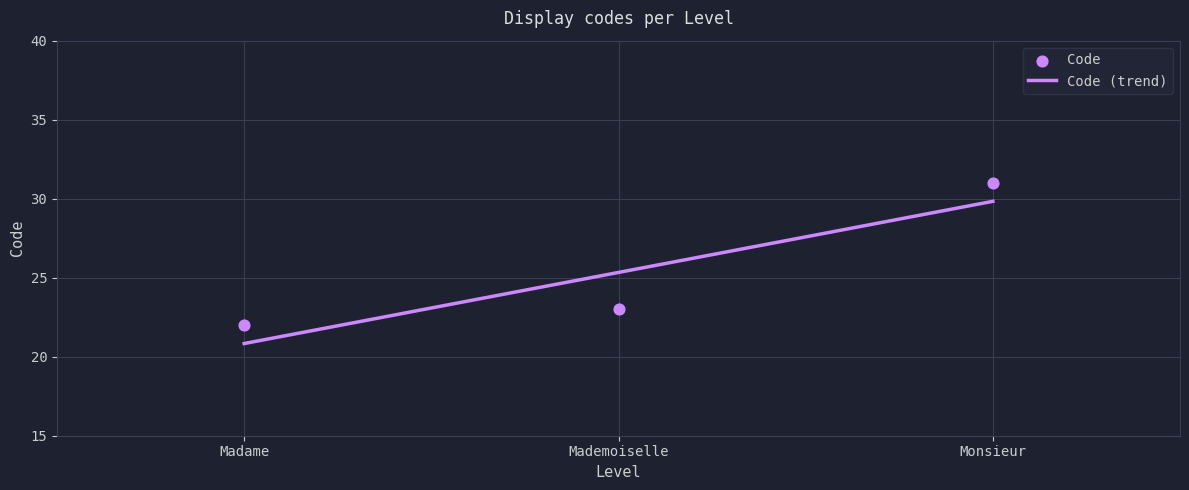

Approximately how many times larger is the value at Monsieur compared to Madame?

1.4